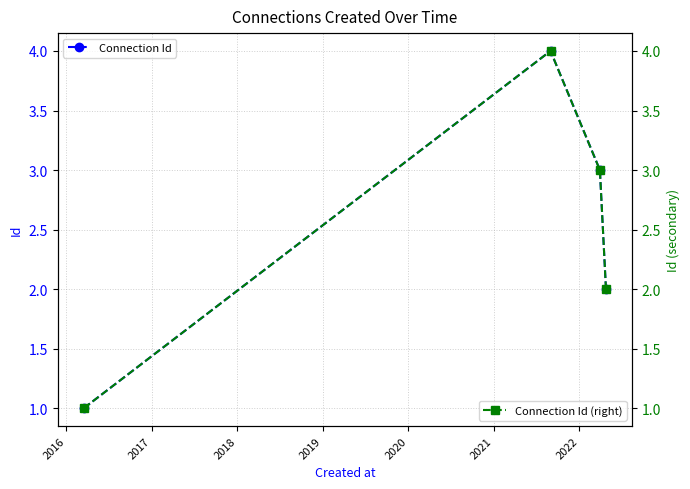

True or false: Connection Id has more than 0 interior local peaks.

True